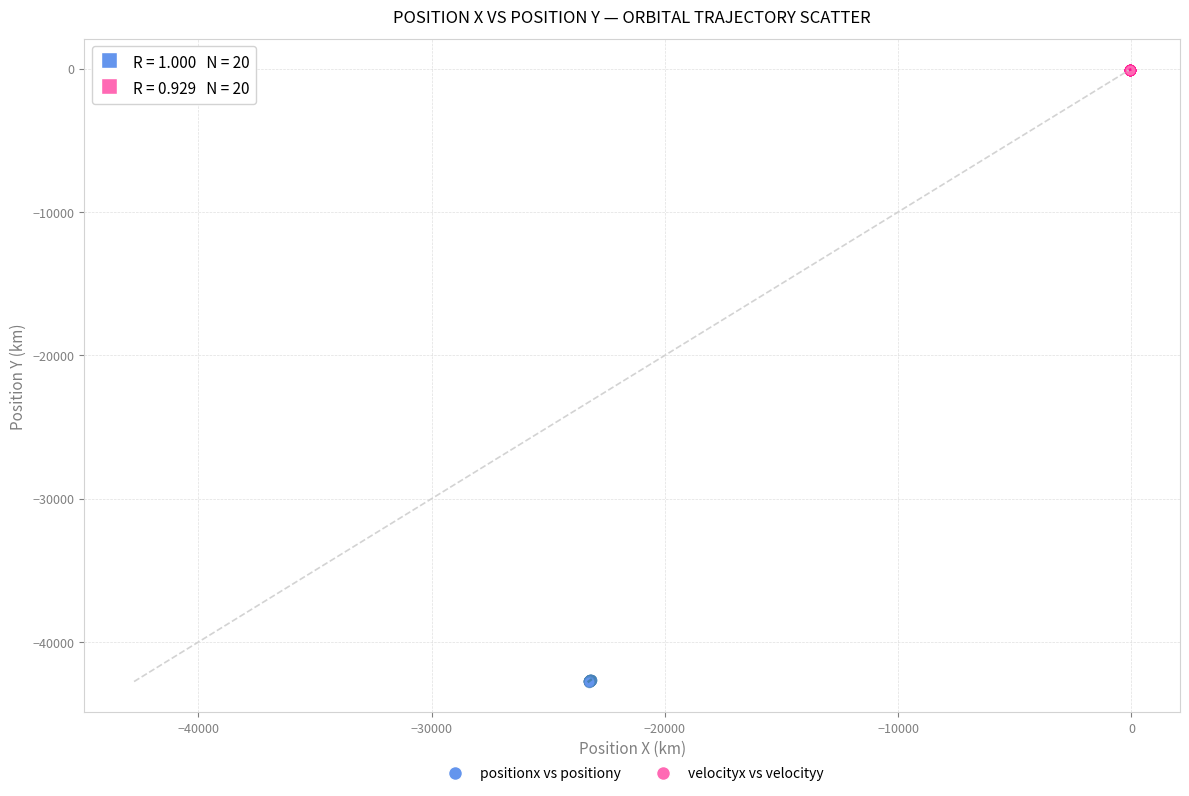

Which series contains the highest Y value?

velocityx vs velocityy